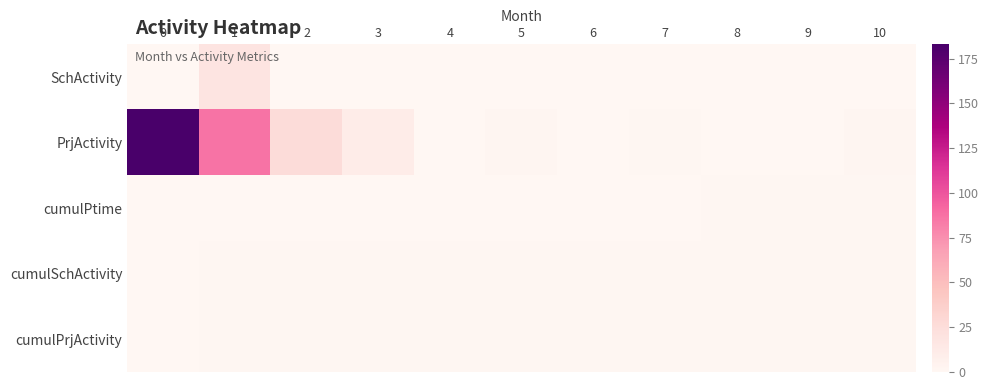

What is the difference between the highest and lowest values at 7?

1.0